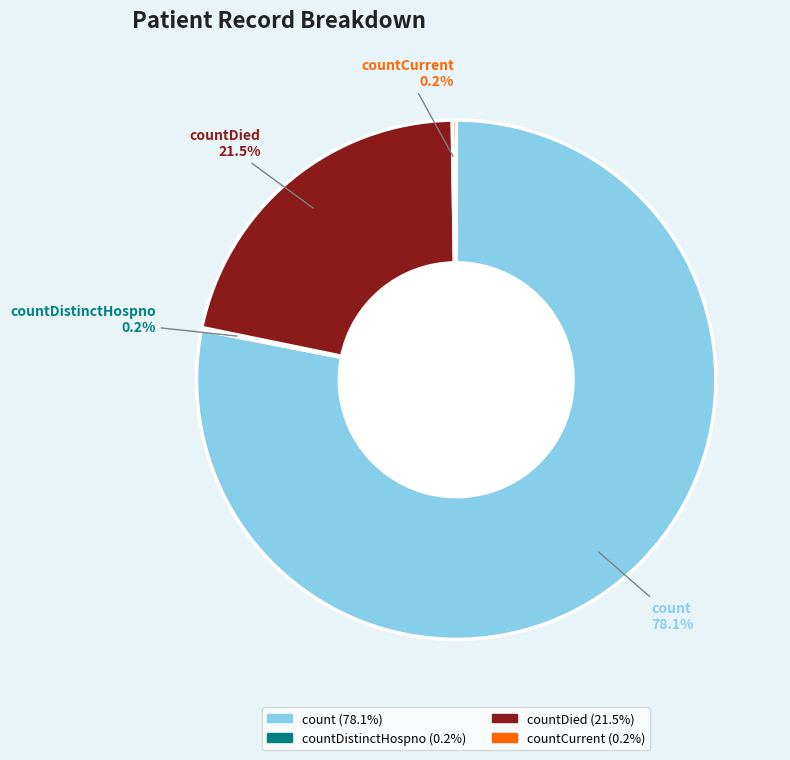

What is the largest slice in the pie chart?

count